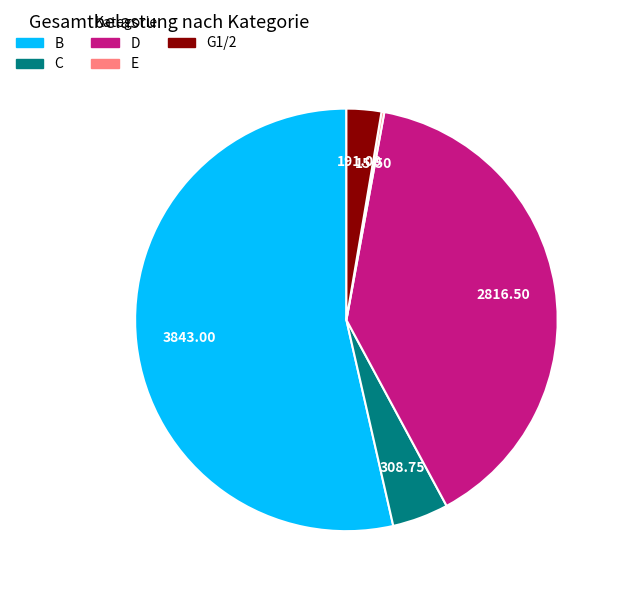

Does any single category account for the majority?

Yes